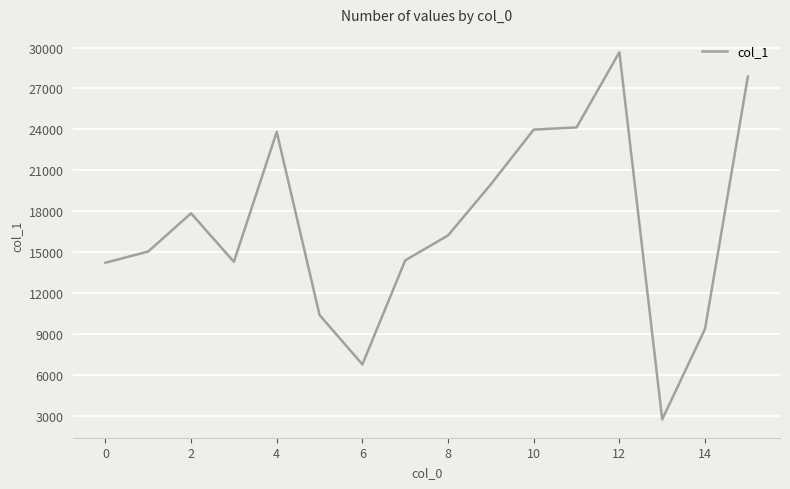

What is the difference between the maximum and minimum values?

26873